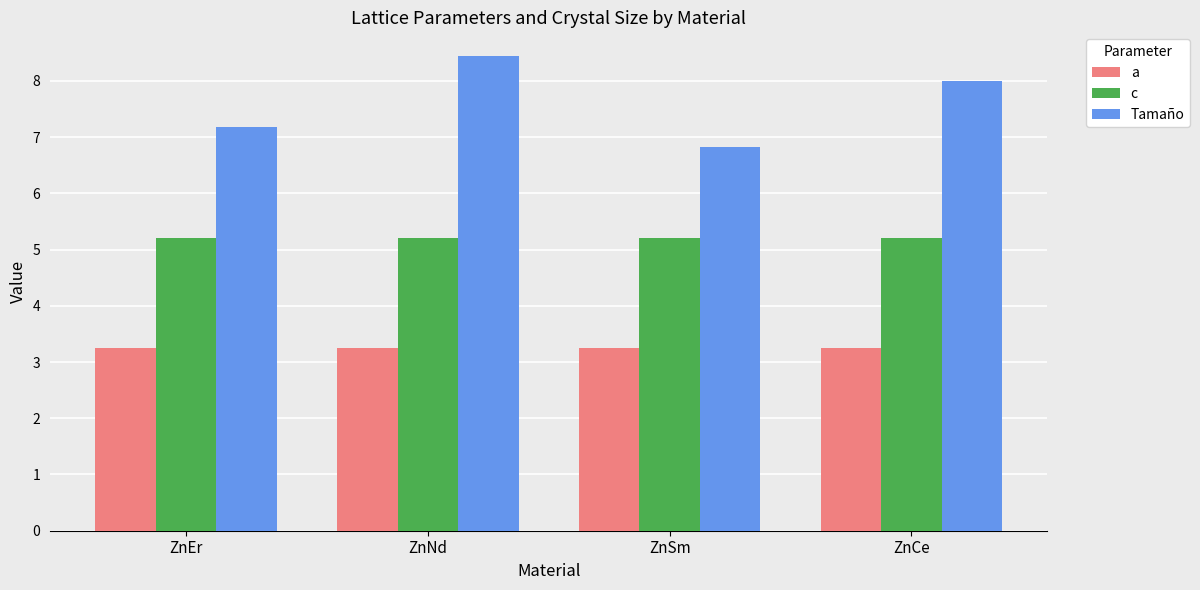

Which series has the widest spread of values?

Tamaño